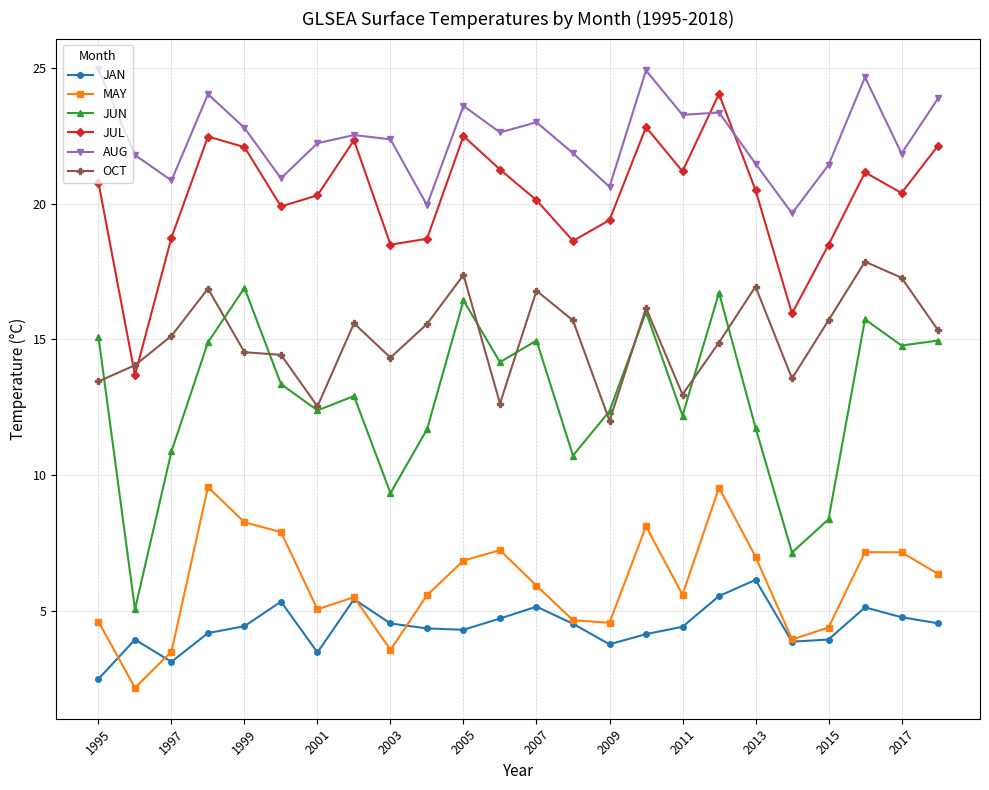

Which series has the widest spread of values?

JUN